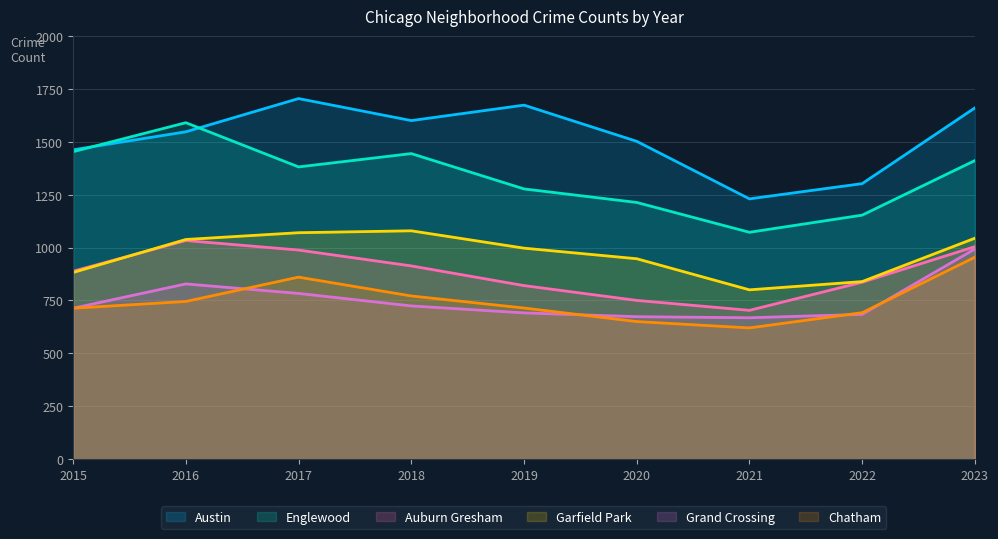

How many data points does each series have?

9